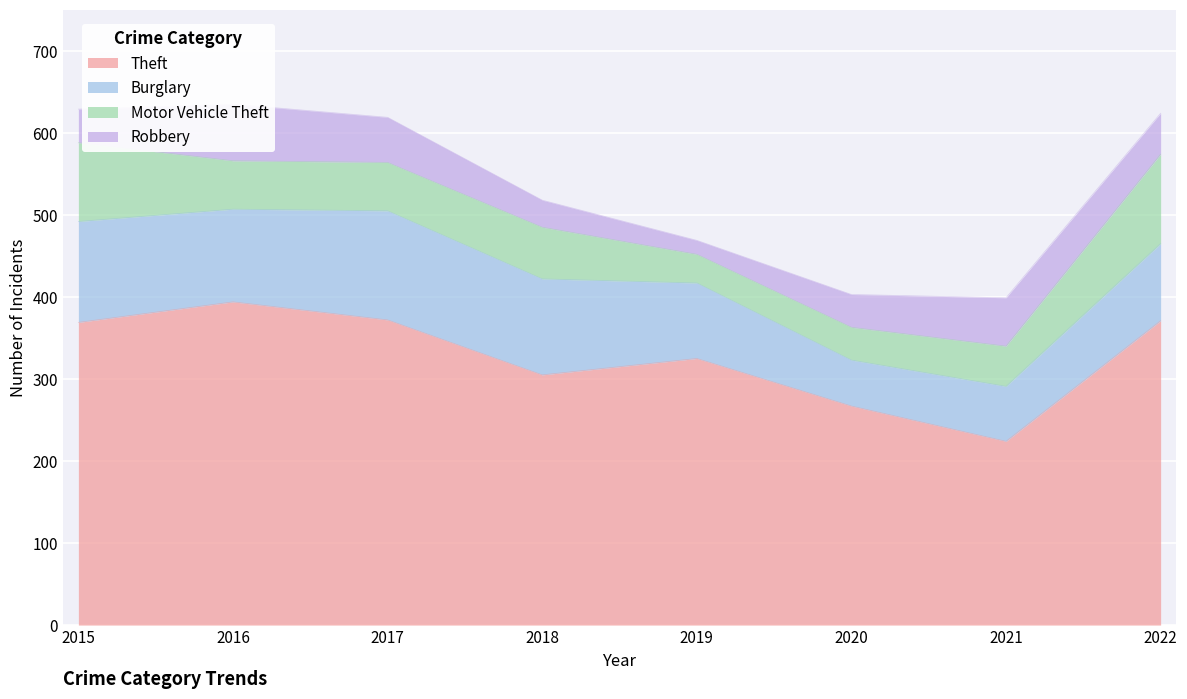

At 2015, list the series in order from smallest to largest.

Robbery, Motor Vehicle Theft, Burglary, Theft